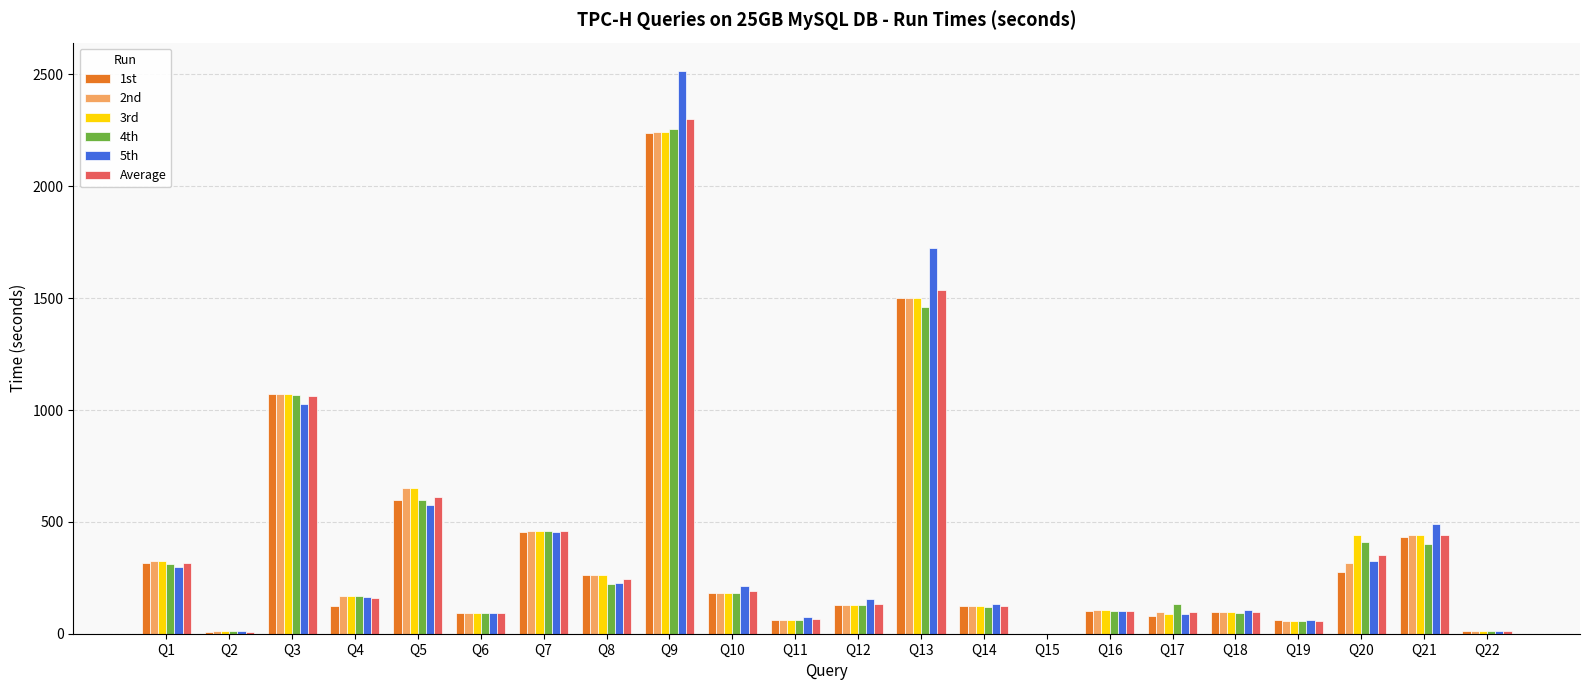

Which category has the highest value in the 4th series?

Q9